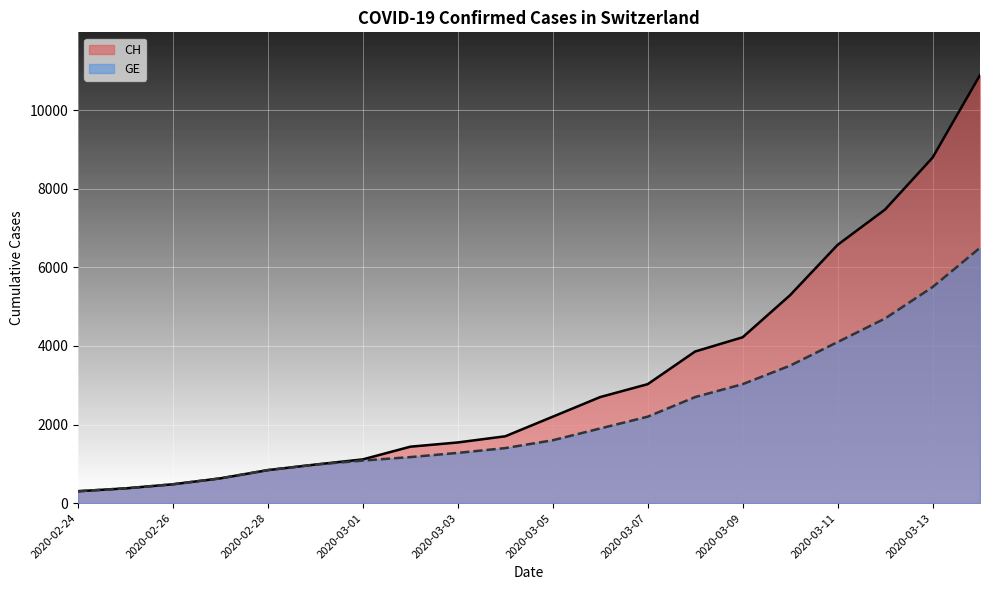

Where is CH nearest to the value 5599?

2020-03-10